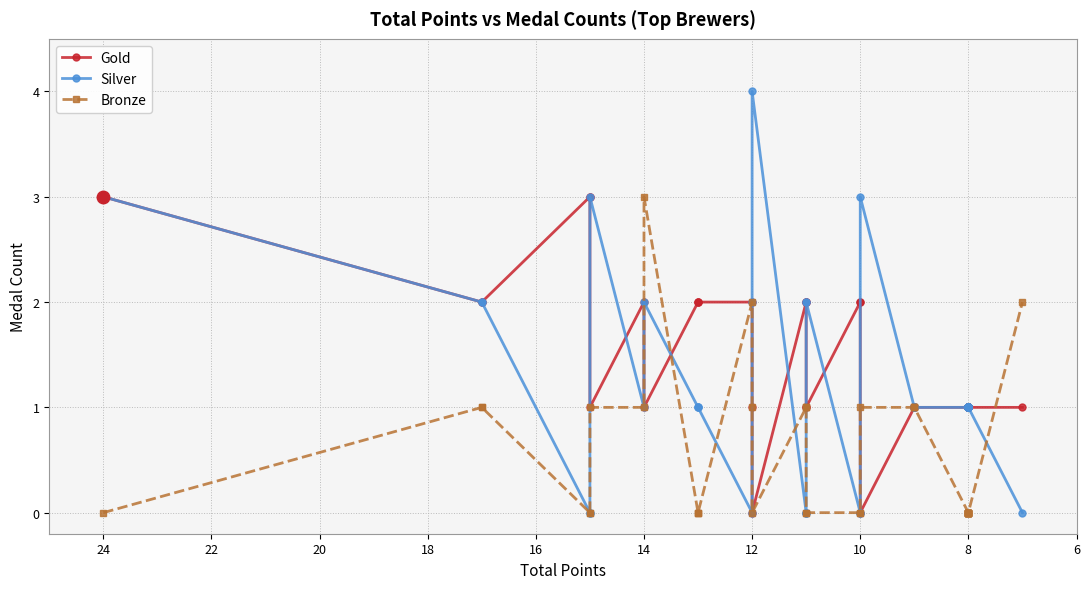

After their last crossing, which series has the higher values: Bronze or Gold?

Bronze